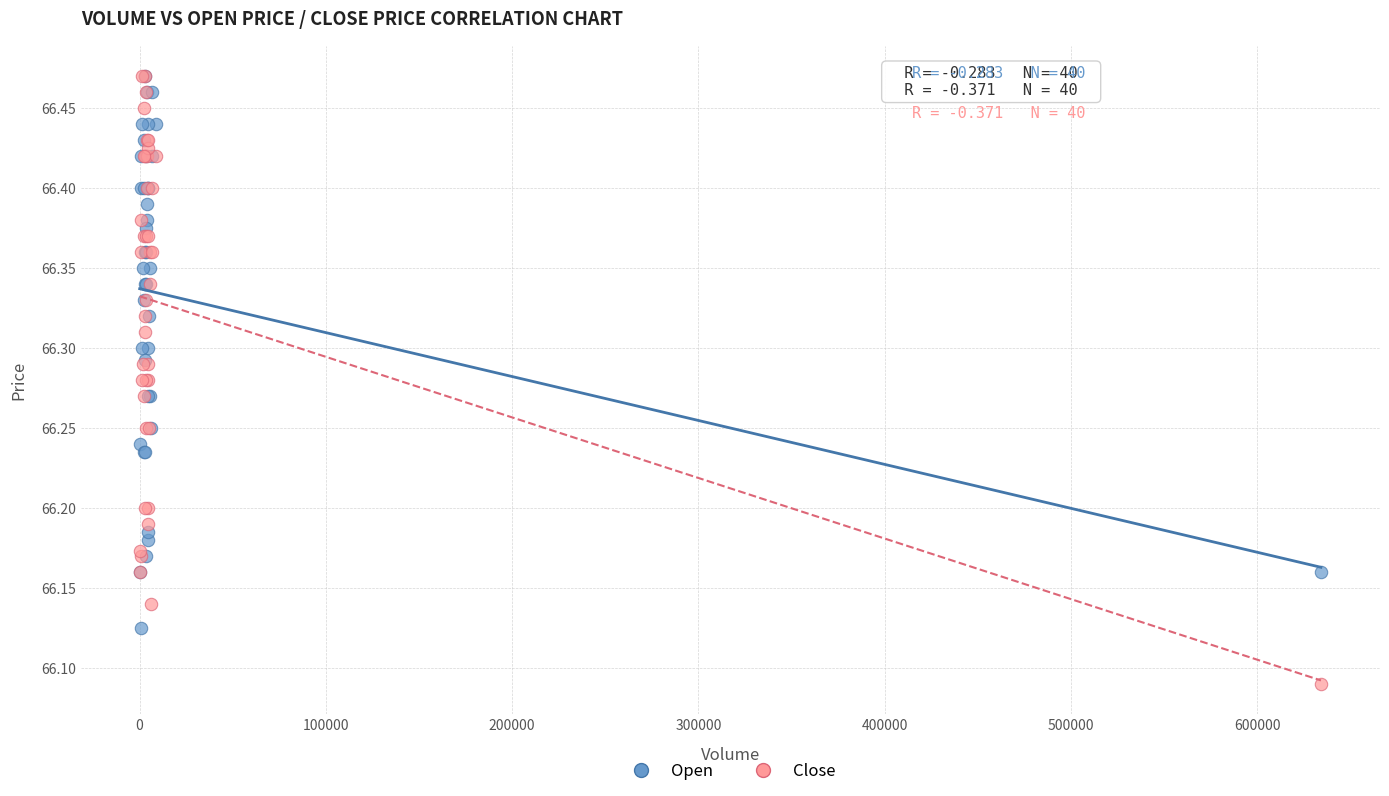

What are all the series names shown in the legend?

Open, Close